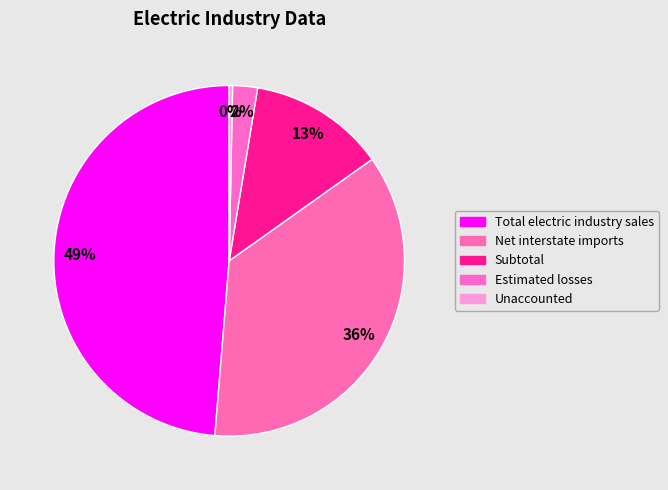

Which slice is the smallest?

Unaccounted